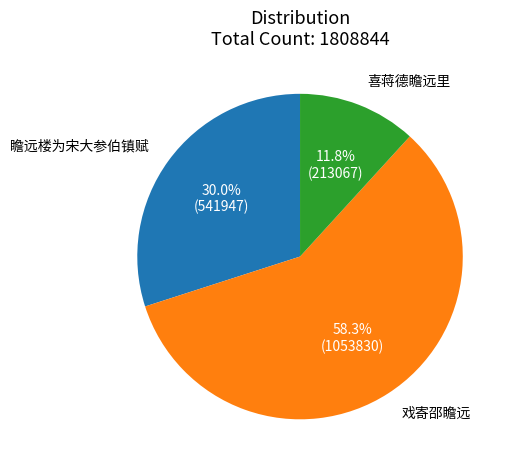

Rank the categories by value from highest to lowest.

戏寄邵瞻远, 瞻远楼为宋大参伯镇赋, 喜蒋德瞻远里